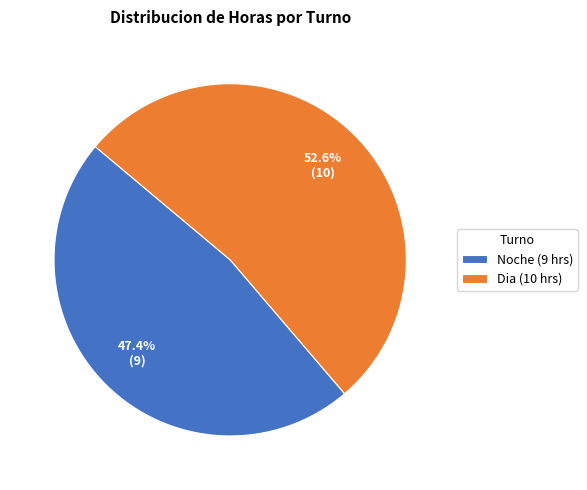

Approximately how many times larger is the value at Dia (10 hrs) compared to Noche (9 hrs)?

1.1